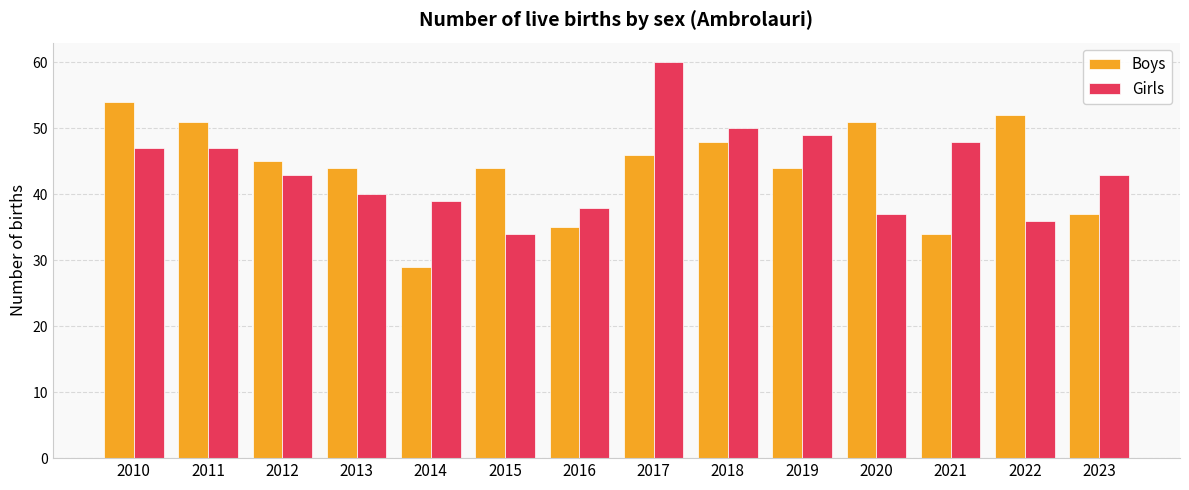

Is it true that Girls equals 26 at 2014?

False